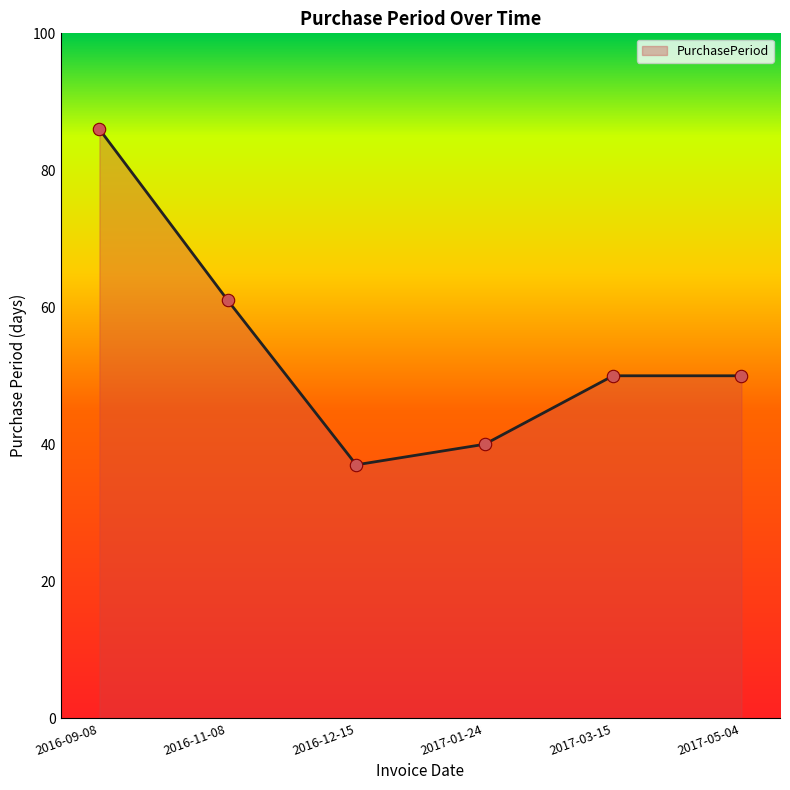

What is the ratio of the value at 2016-09-08 to the value at 2017-01-24?

2.1